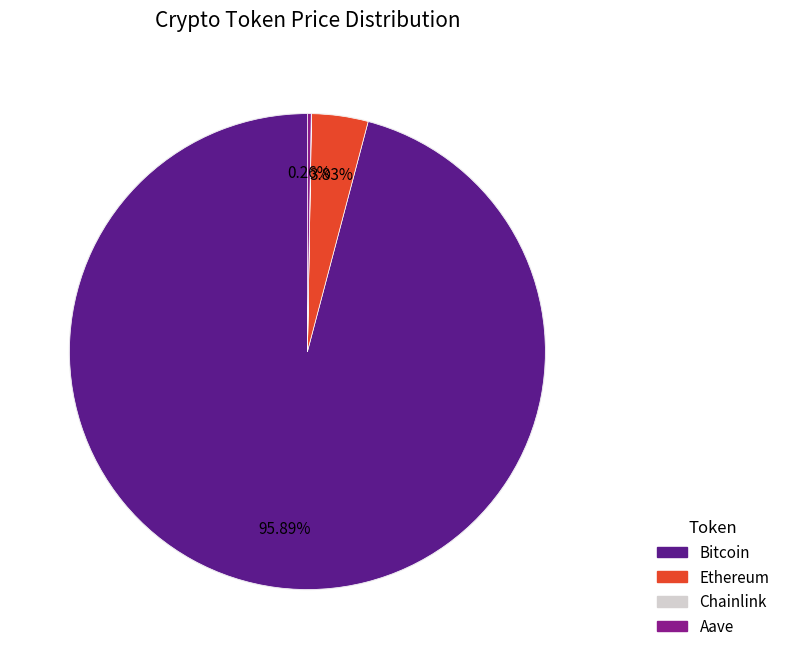

Rank the categories by value from lowest to highest.

Chainlink, Aave, Ethereum, Bitcoin